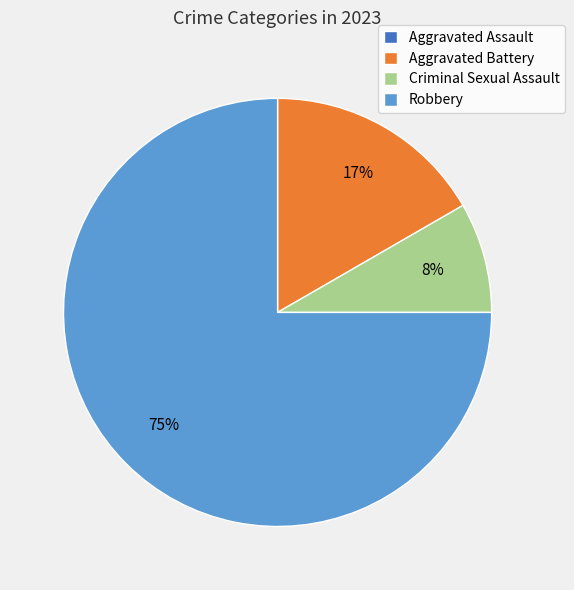

To the nearest percent, what is the average slice percentage?

25%